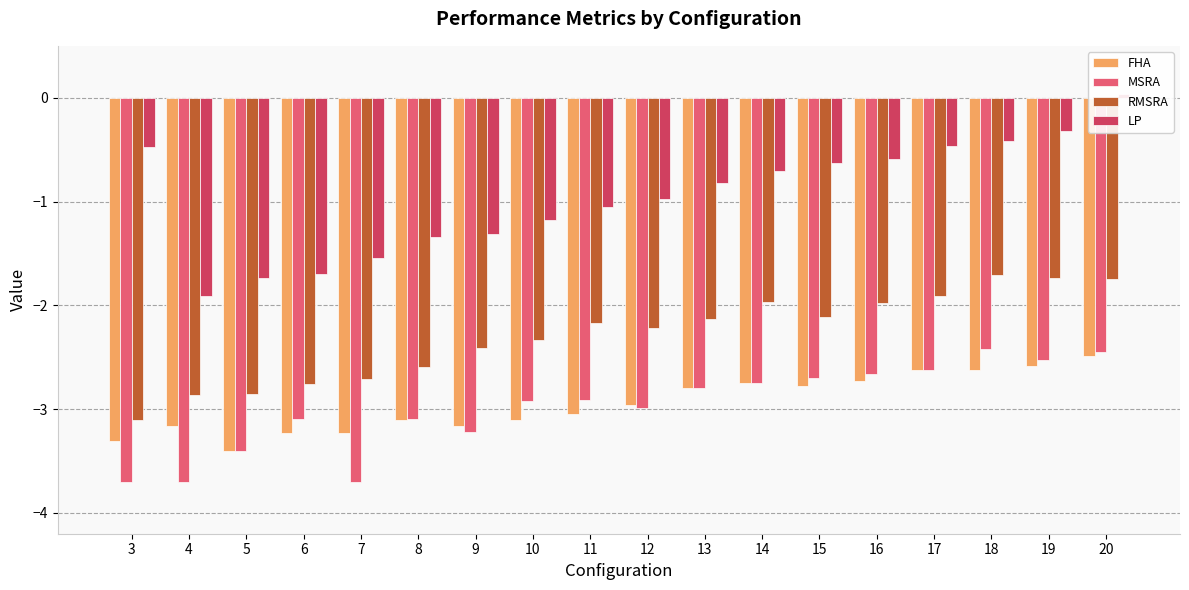

What is the total value across all series at 11?

-9.2